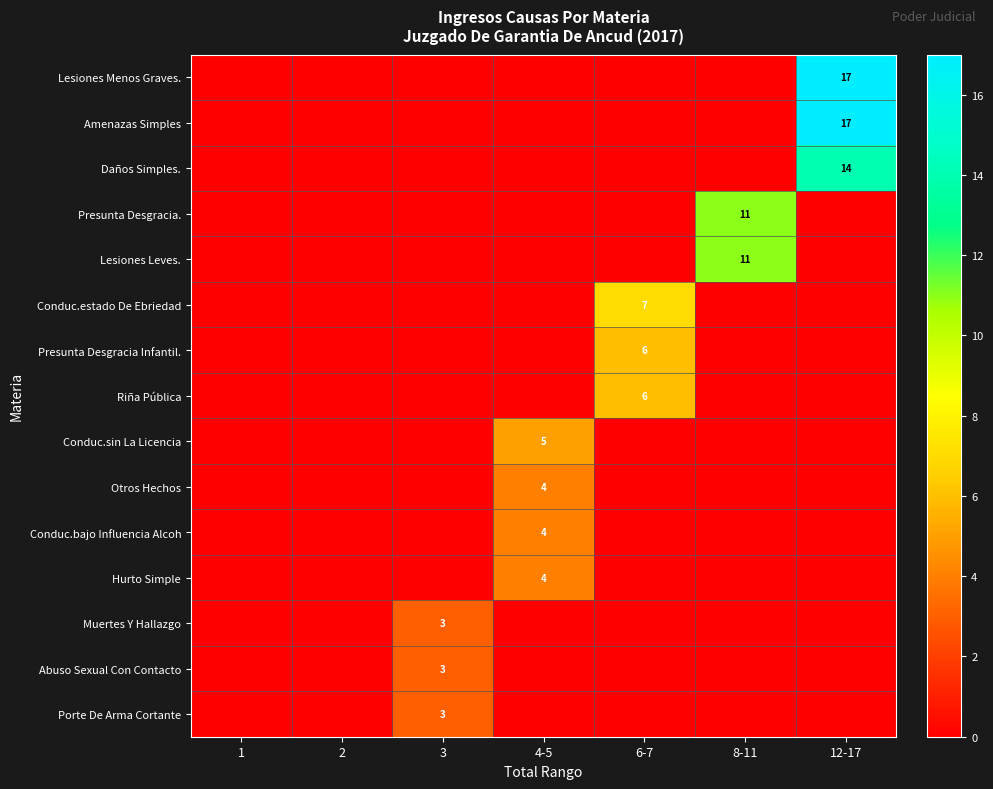

Is it true that Abuso Sexual Con Contacto equals 5 at 3?

False